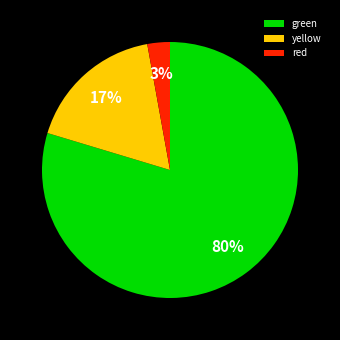

What is the largest slice in the pie chart?

green